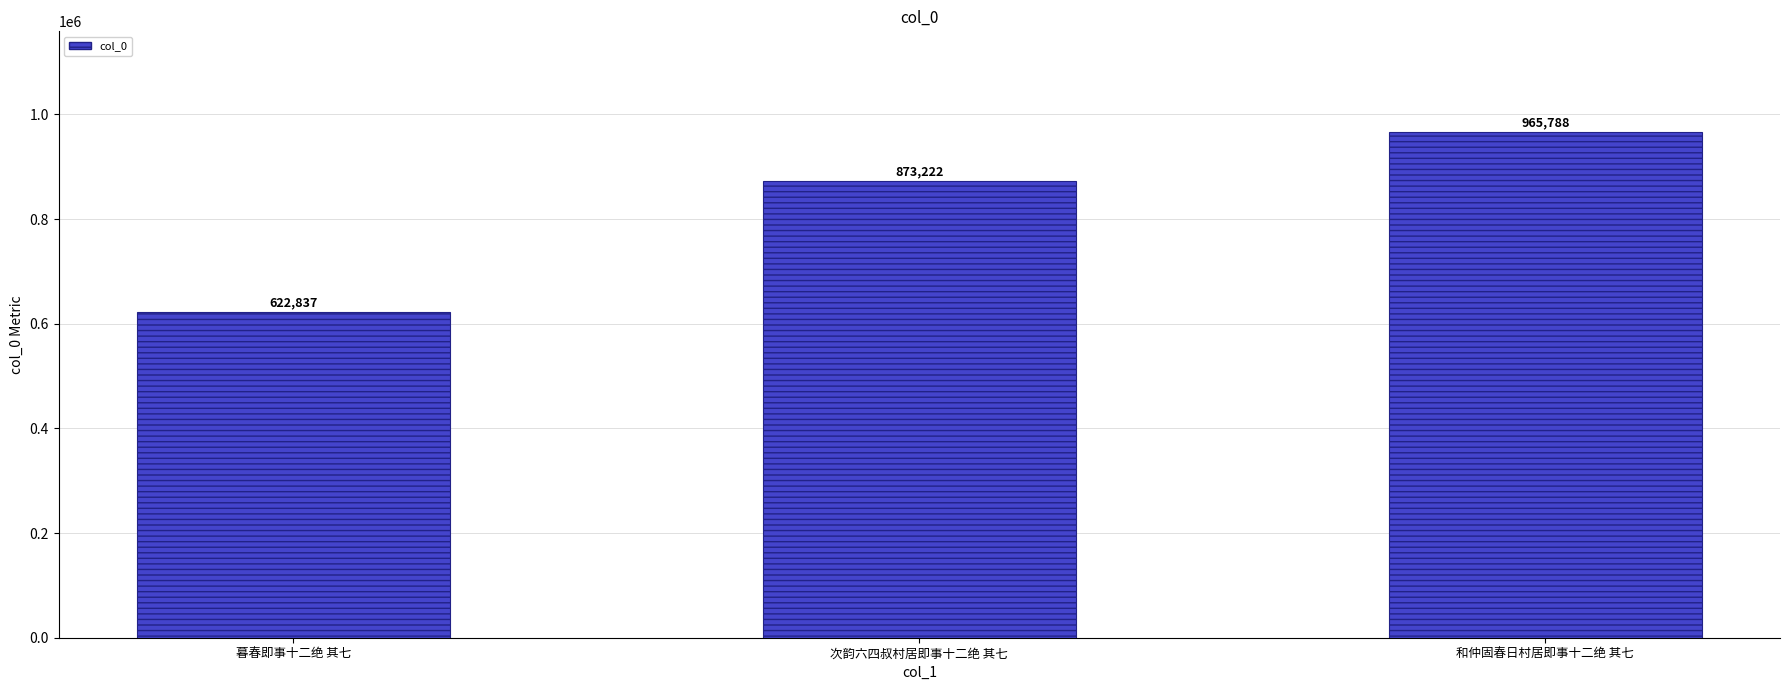

How many data points are less than 873222?

1